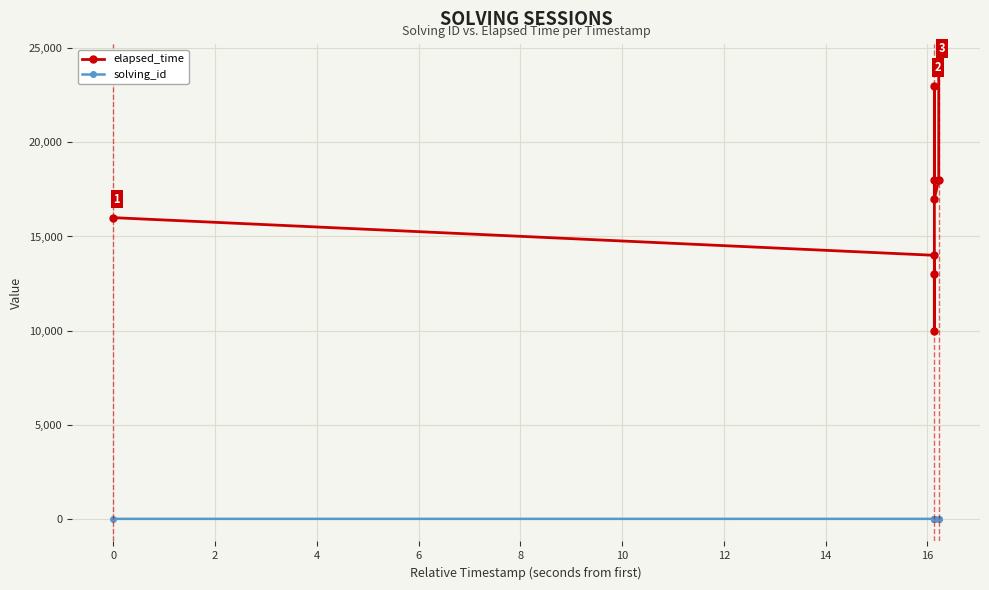

Rank the series by their maximum value, from lowest to highest.

solving_id, elapsed_time